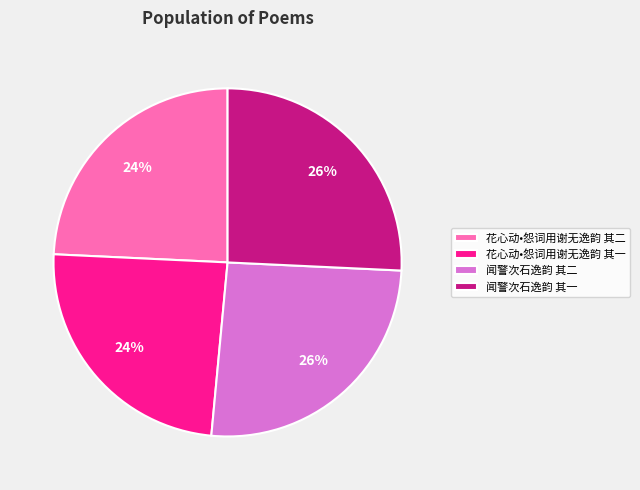

Approximately how many times larger is the value at 花心动•怨词用谢无逸韵 其二 compared to 闻警次石逸韵 其一?

0.9